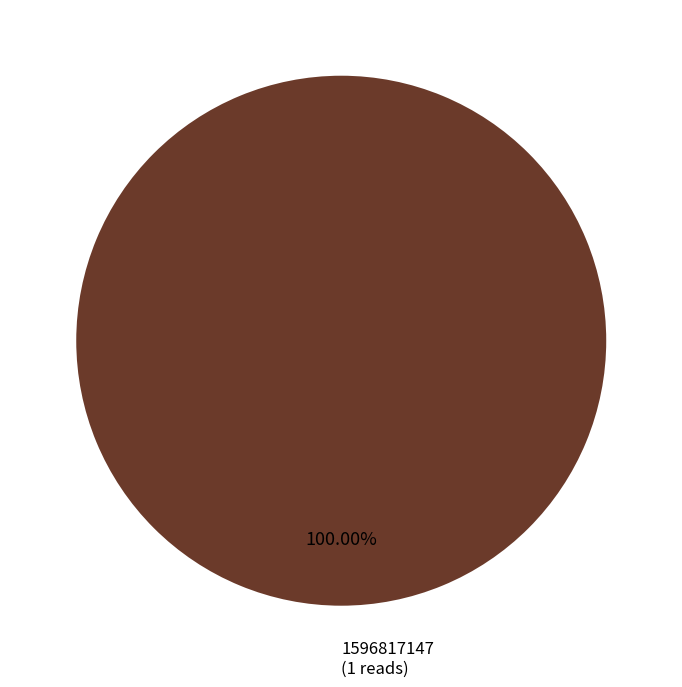

Is there a majority slice in this chart?

Yes